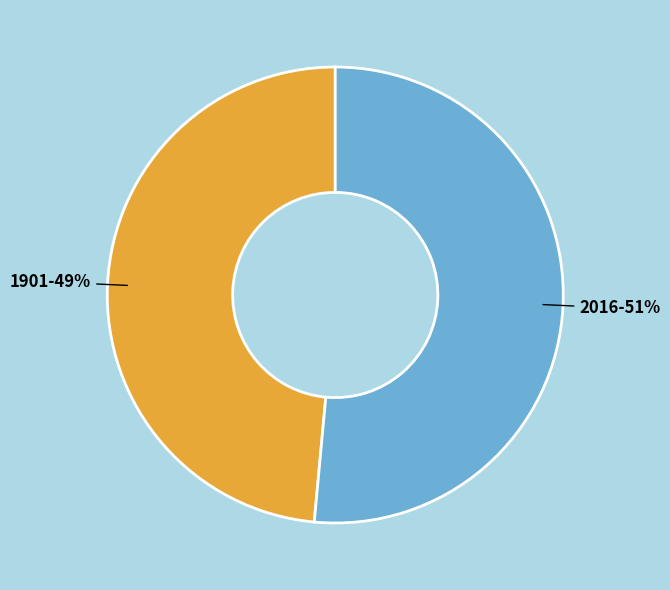

Is it true that 2016 is 51% of the pie?

True